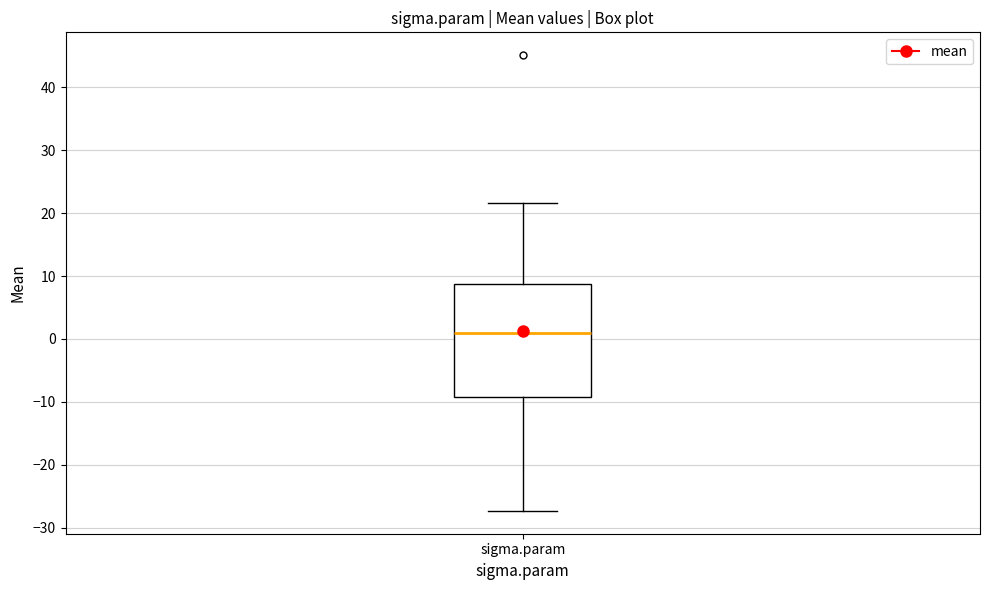

Transcribe this box plot: give where the median line is, the range the box spans, and where the two whiskers end, as read against the y-axis. The values are not printed on the chart, so give them approximately, as read against the axis.

median 1, box -9 to 9, whiskers -27 to 22